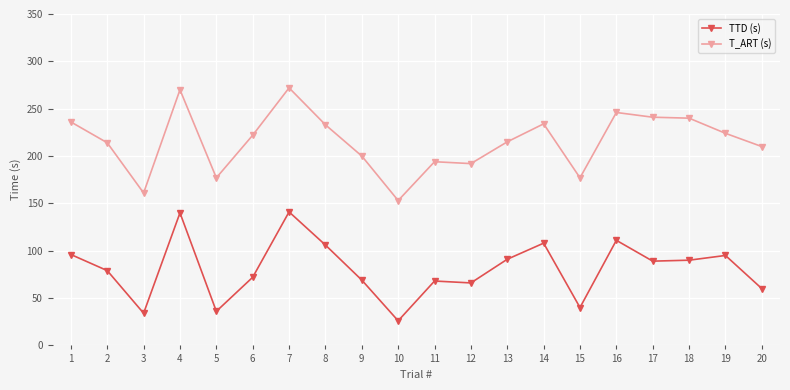

How many interior local valleys does the T_ART (s) series have?

5